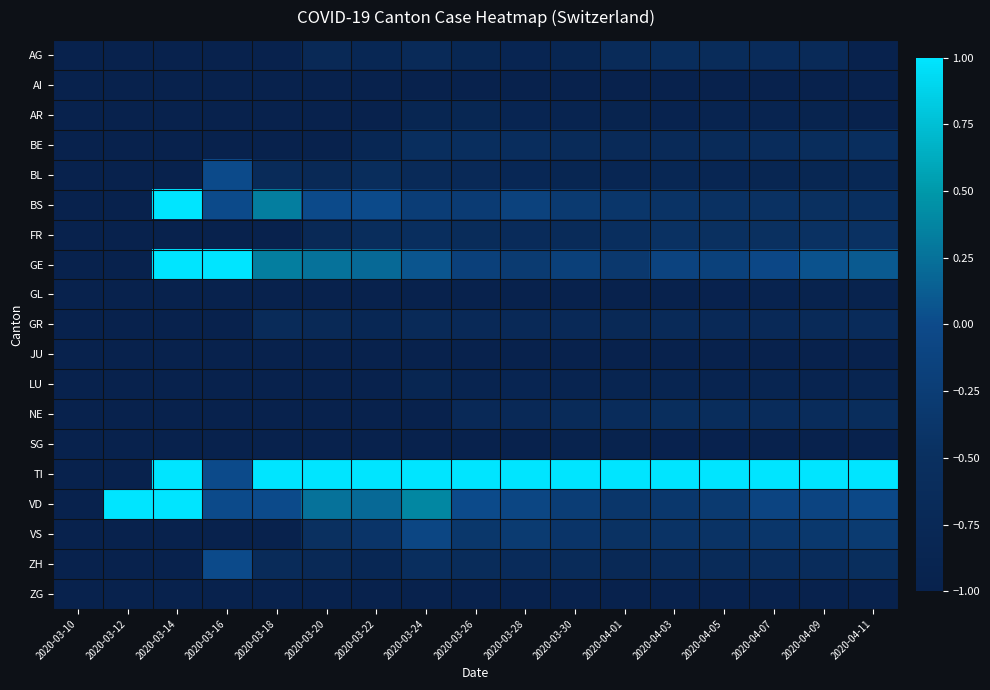

Which series has the largest total across all categories?

TI